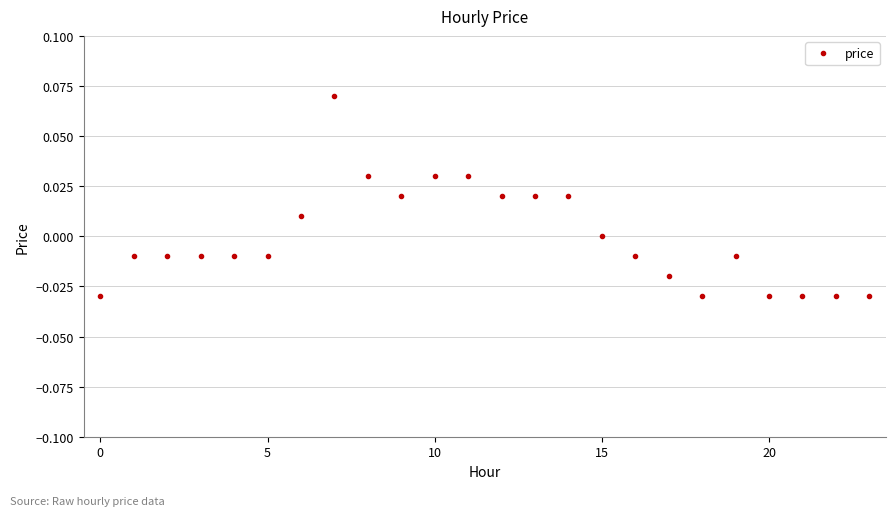

True or false: there are more than 0 points higher than both neighbors.

True